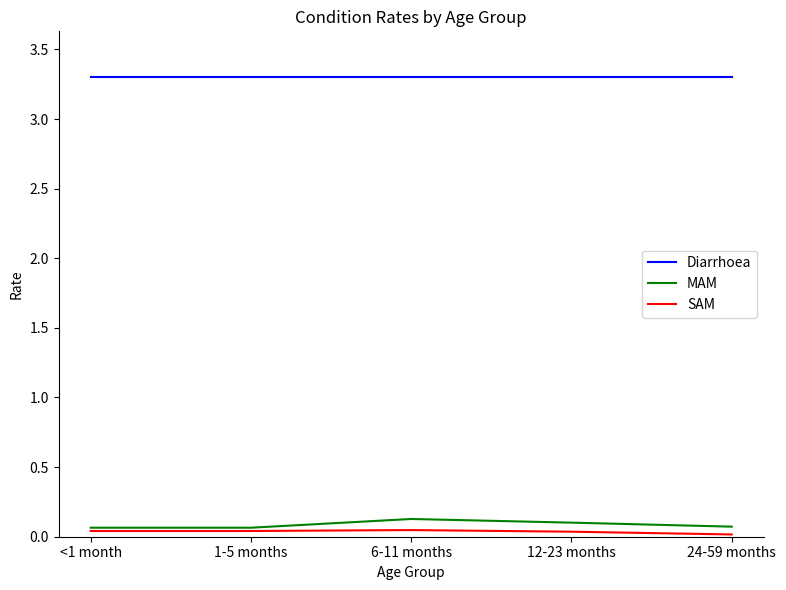

What is the spread (max minus min) of values at 24-59 months?

3.3